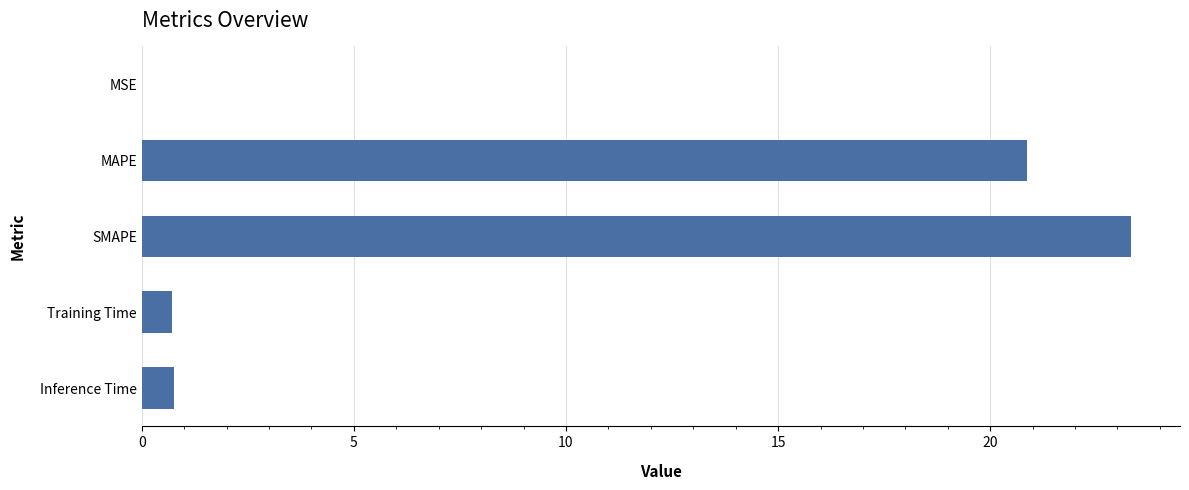

What value does the data have at SMAPE?

23.3